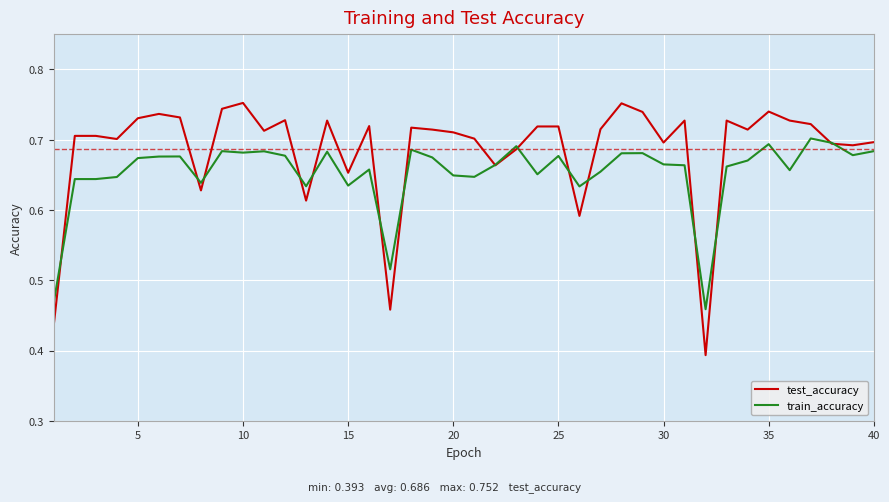

Which series has the largest total across all categories?

test_accuracy